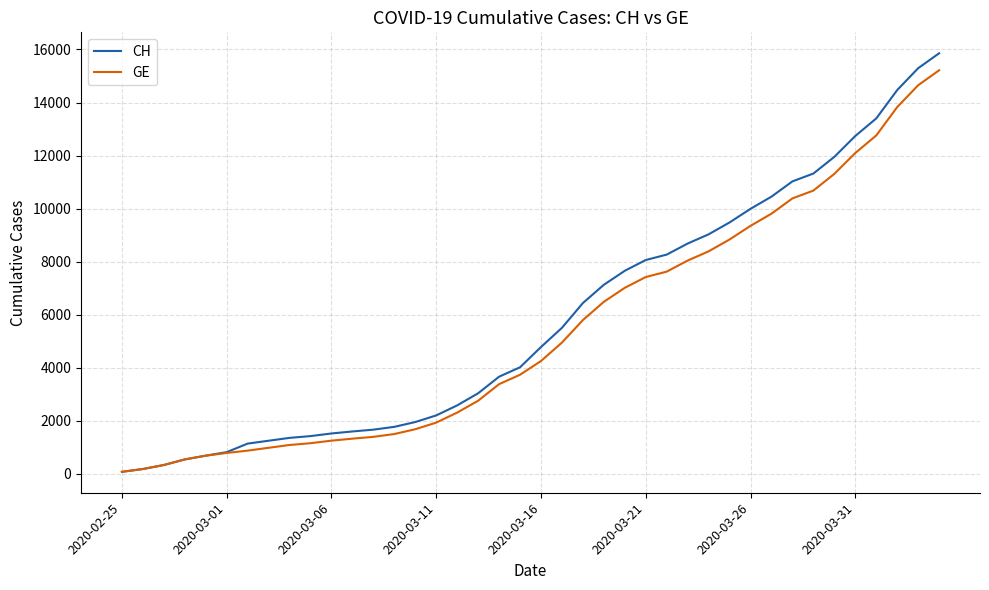

What is the highest value of the GE series?

15215